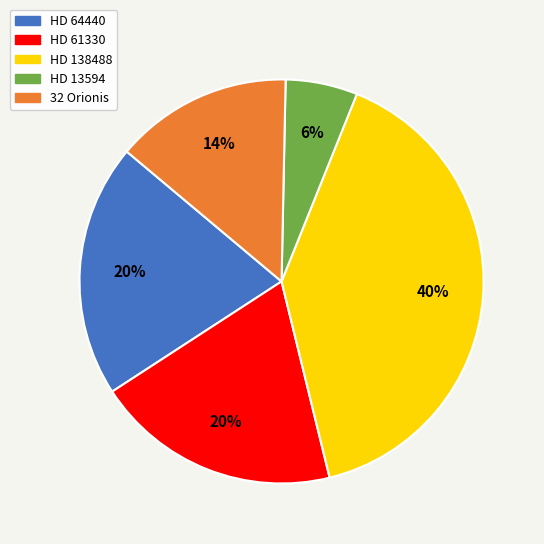

Which has a higher value, HD 61330 or 32 Orionis?

HD 61330